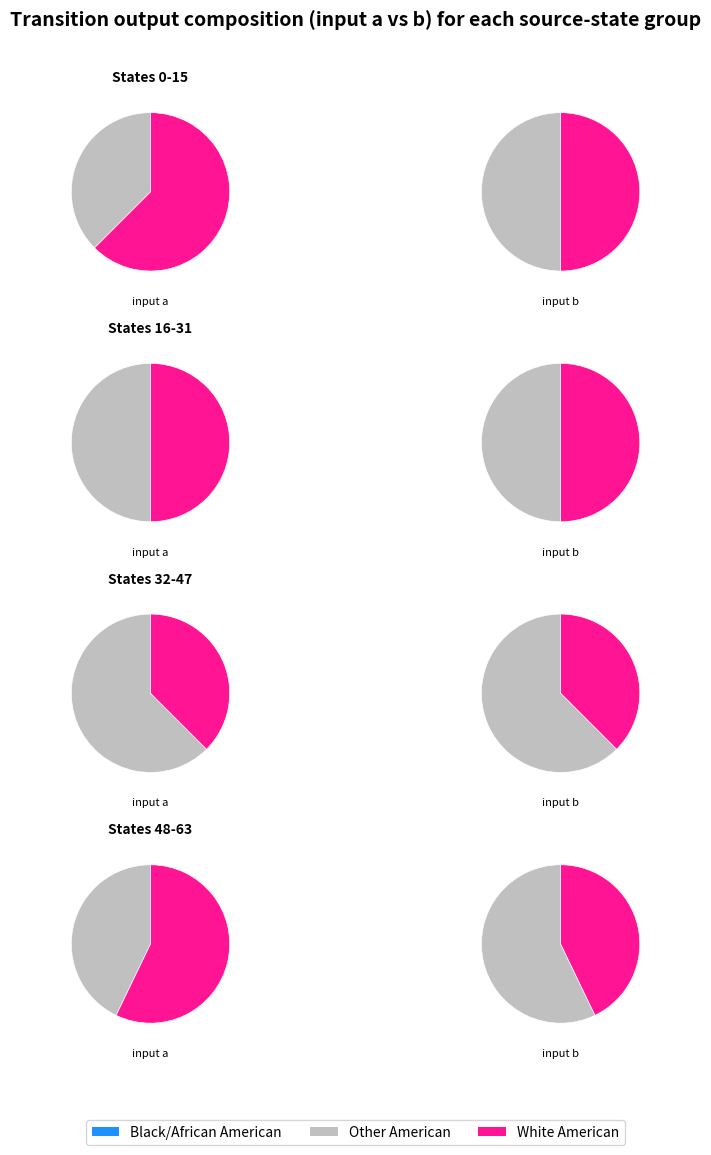

Is source_state 16-31 the majority of the pie?

No